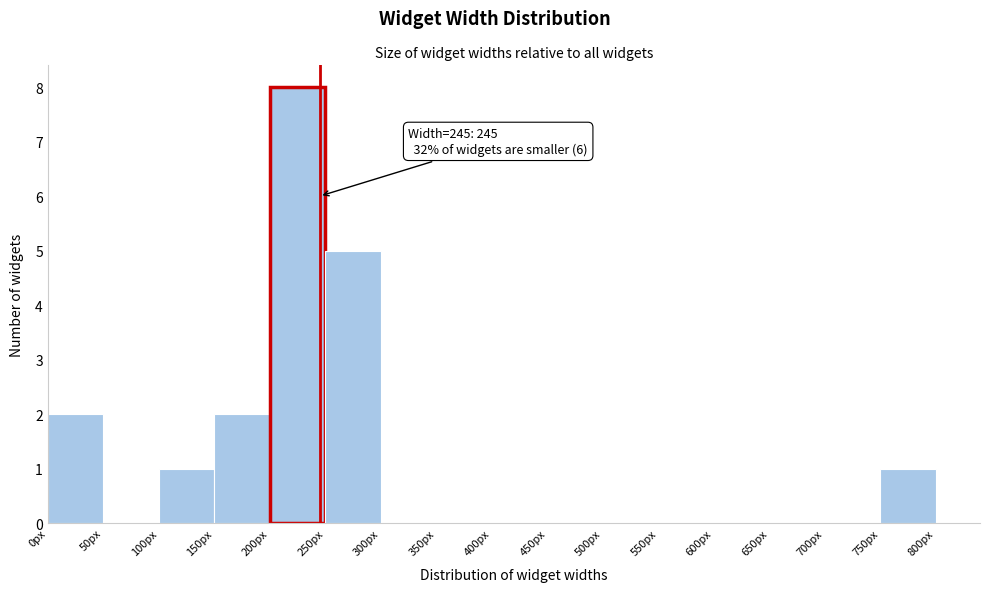

Over which range of the x-axis is the bar tallest?

200 to 250